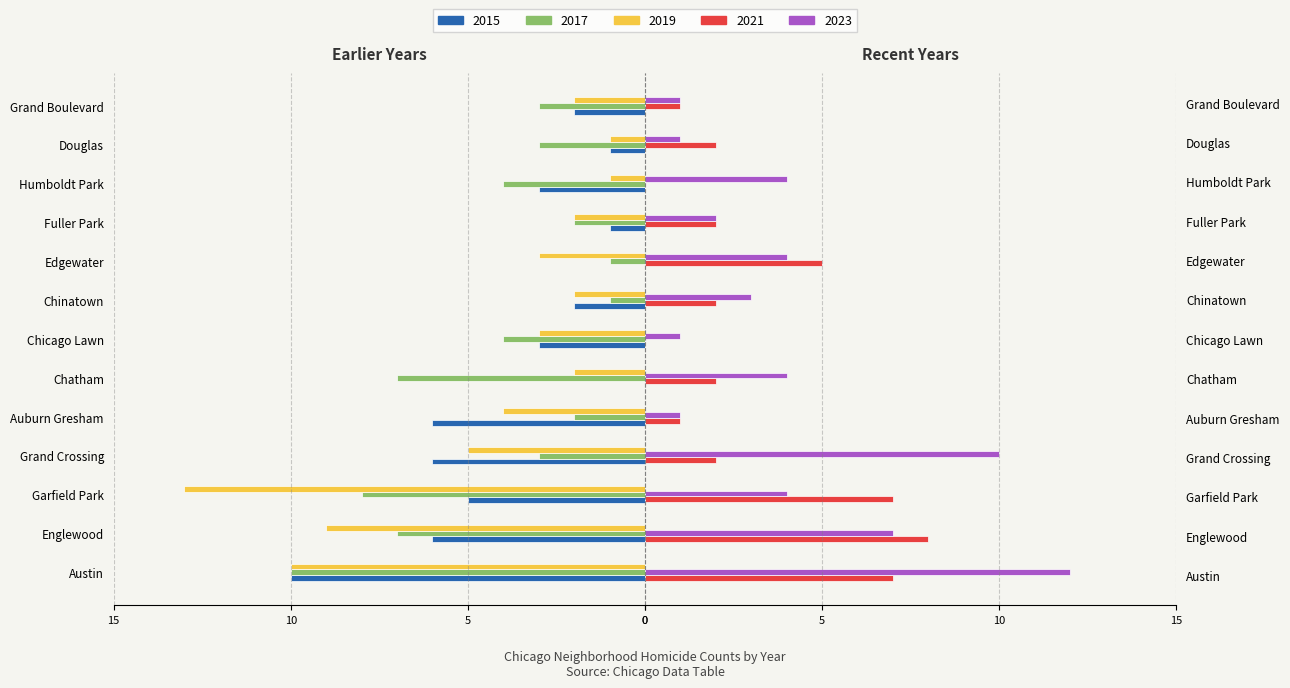

What is the value of the 2023 bar at the 11th from the left?

7